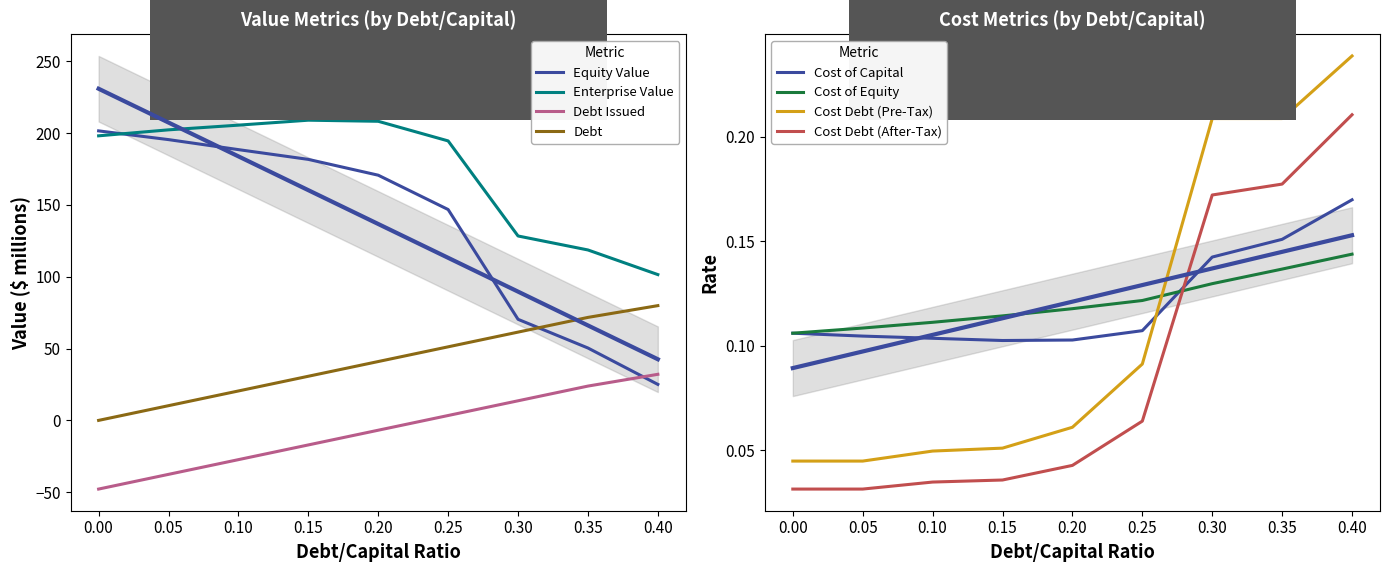

Where does the debt series first go above 40?

0.2